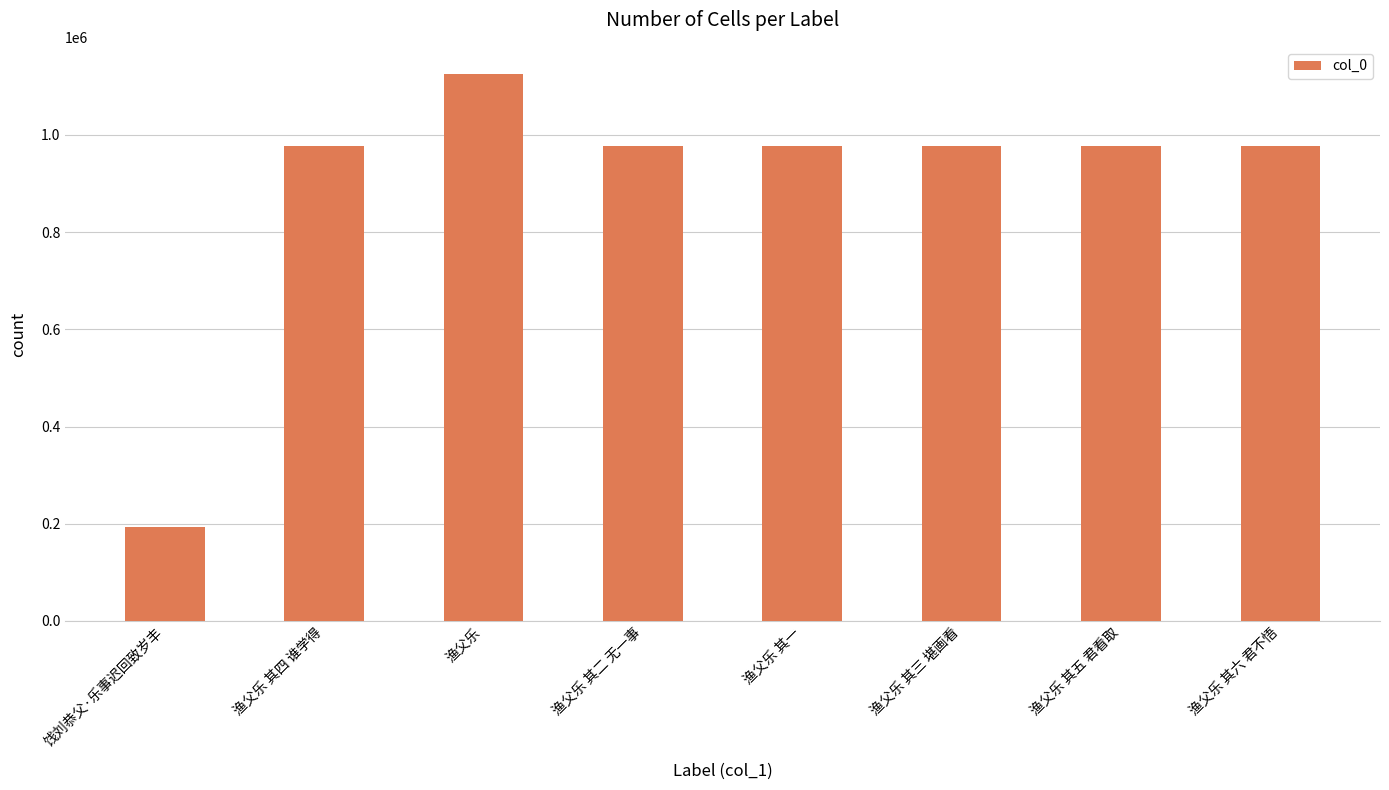

How many bars are there in total?

8